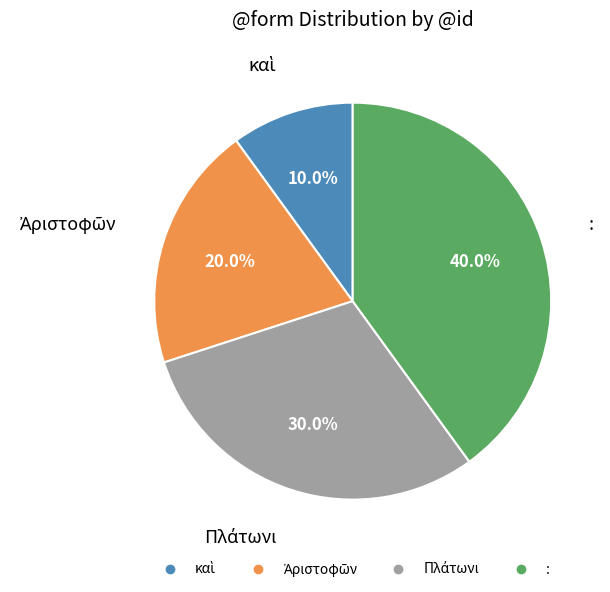

Which slice is the largest?

: